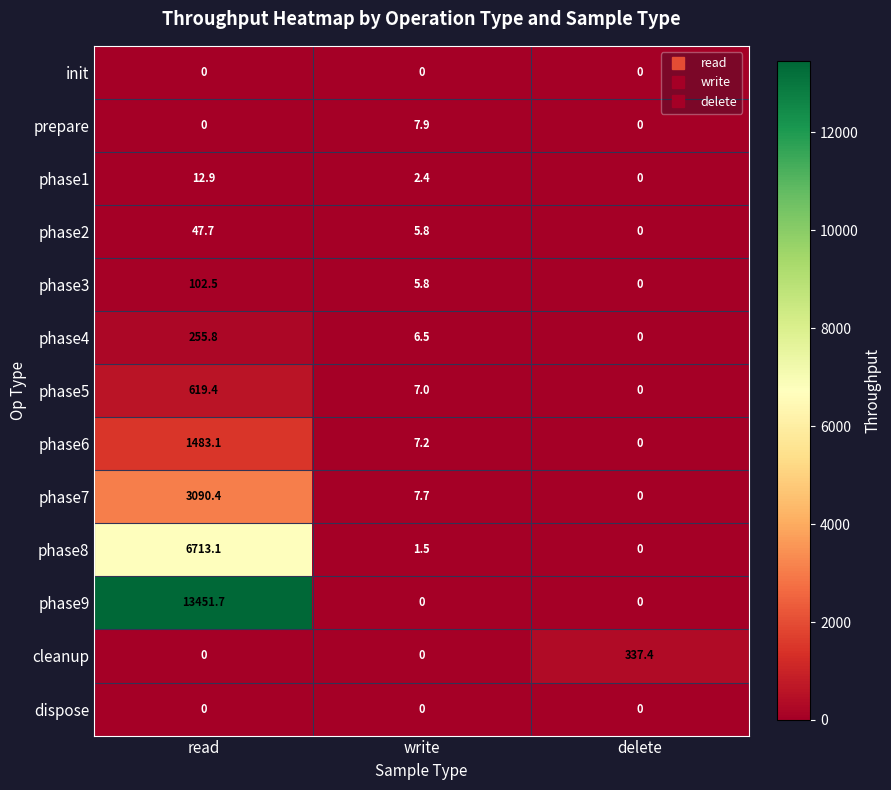

What is the average value of the phase4 series?

87.4